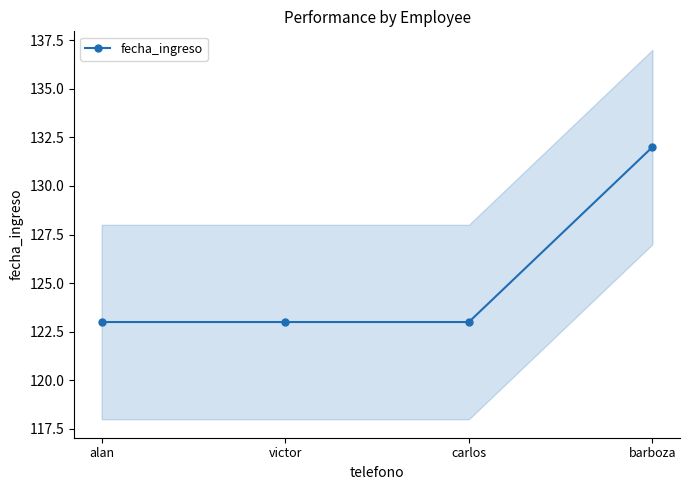

How many lines are shown in the chart?

1